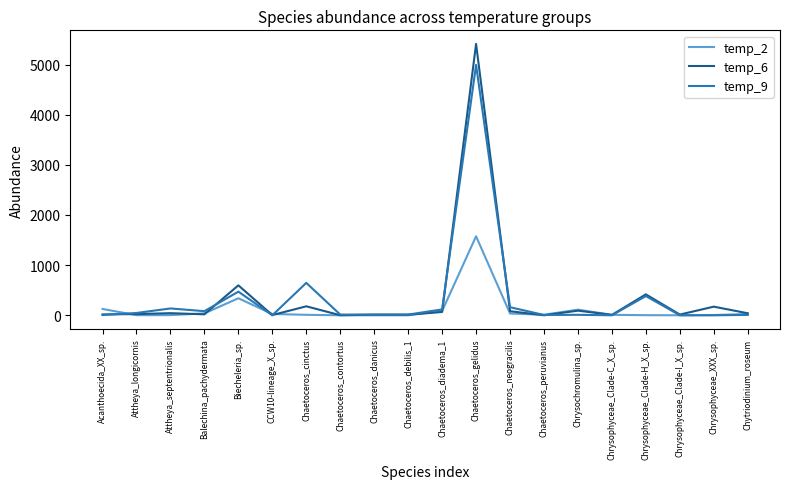

The value of temp_9 at CCW10-lineage_X_sp. is 2470. True or false?

False